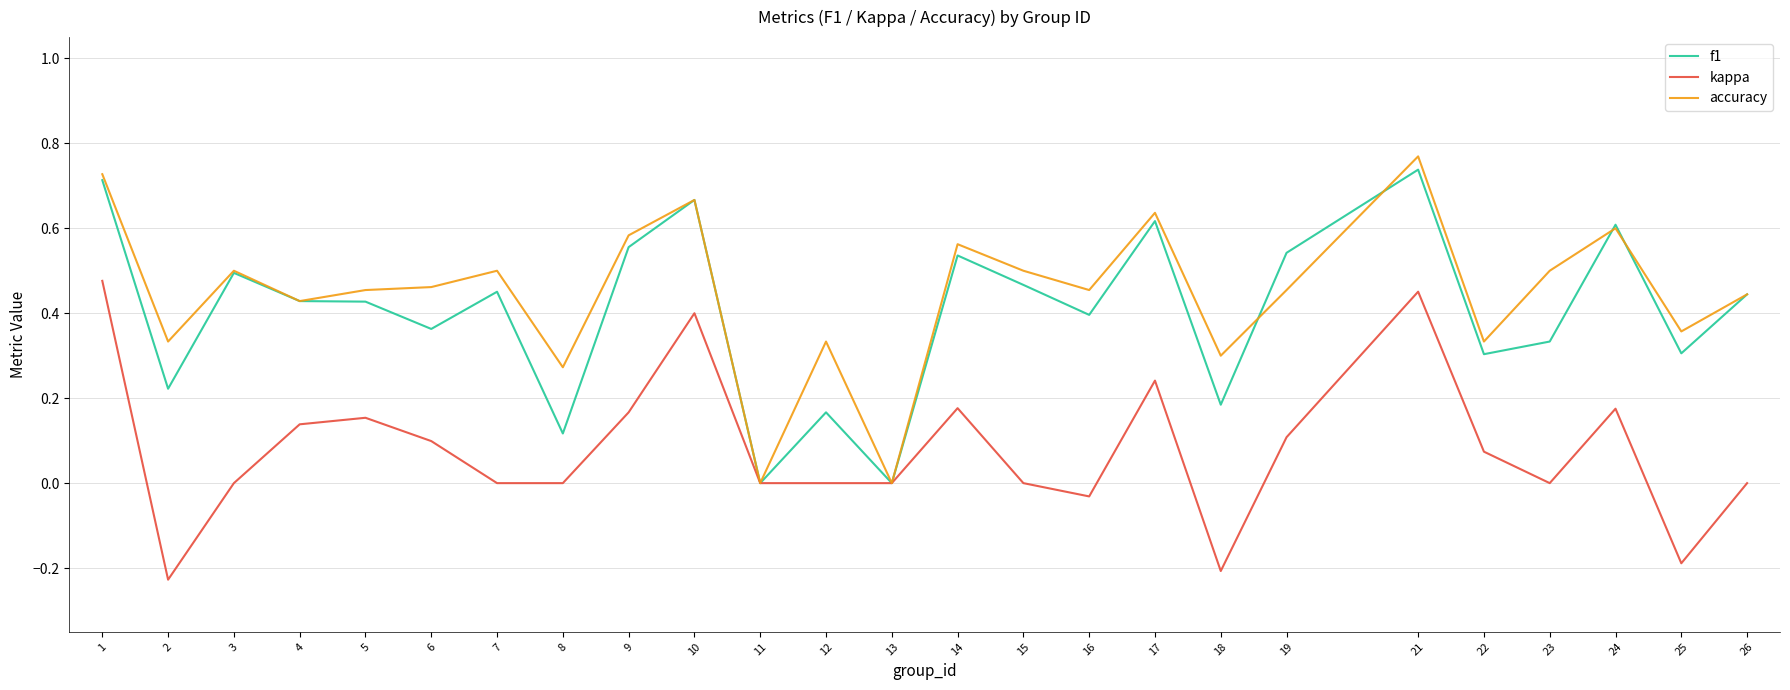

True or false: accuracy and f1 intersect in this chart.

True